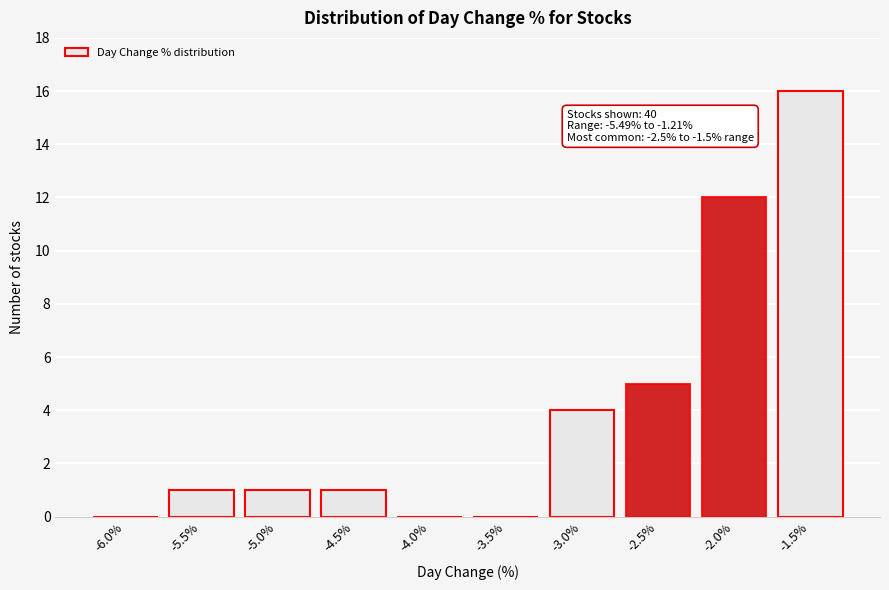

Reading left to right, what are all the values shown in this chart?

-6.0%=0	-5.5%=1	-5.0%=1	-4.5%=1	-4.0%=0	-3.5%=0	-3.0%=4	-2.5%=5	-2.0%=12	-1.5%=16